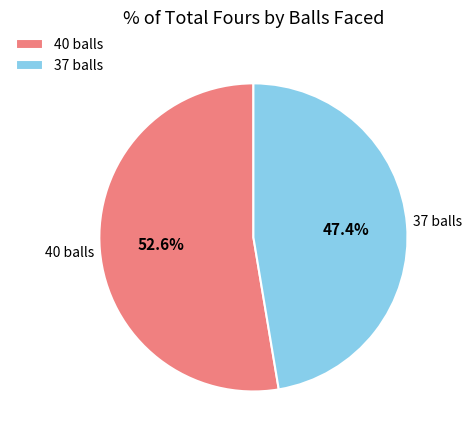

How many segments does this pie chart have?

2